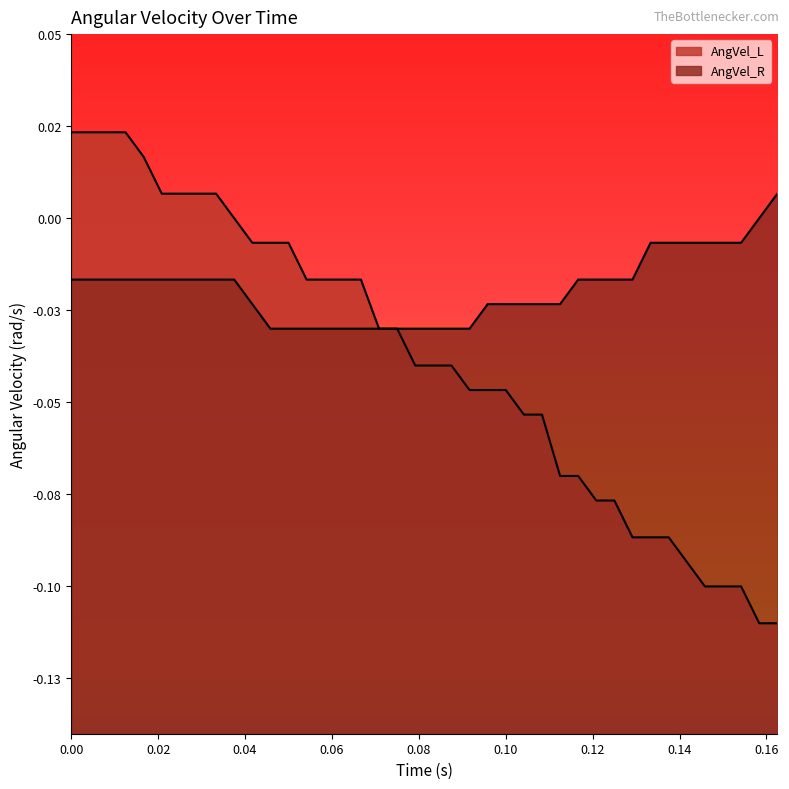

At which label is AngVel_L closest to 0?

0.0375